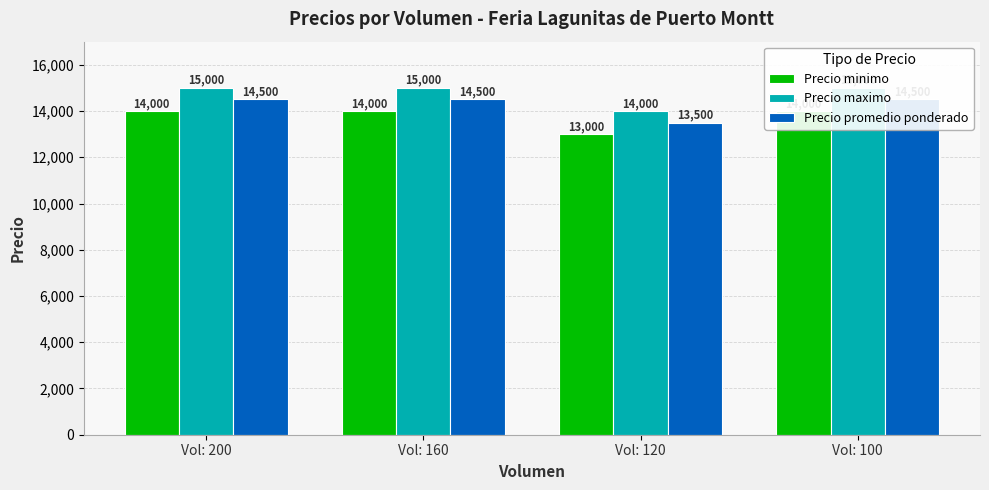

At which category does the chart reach its peak across all series?

Vol: 200